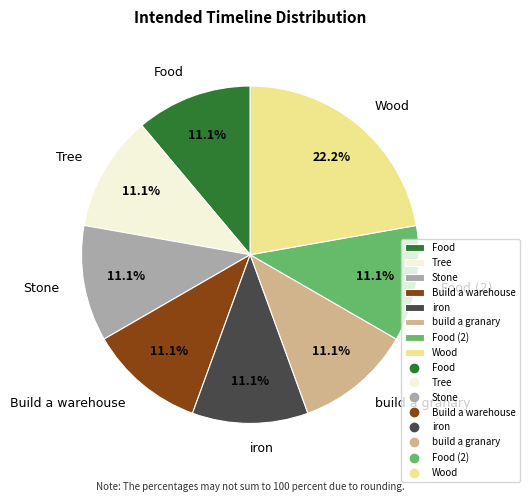

Is the sum of Food (2) and Build a warehouse greater than half?

No